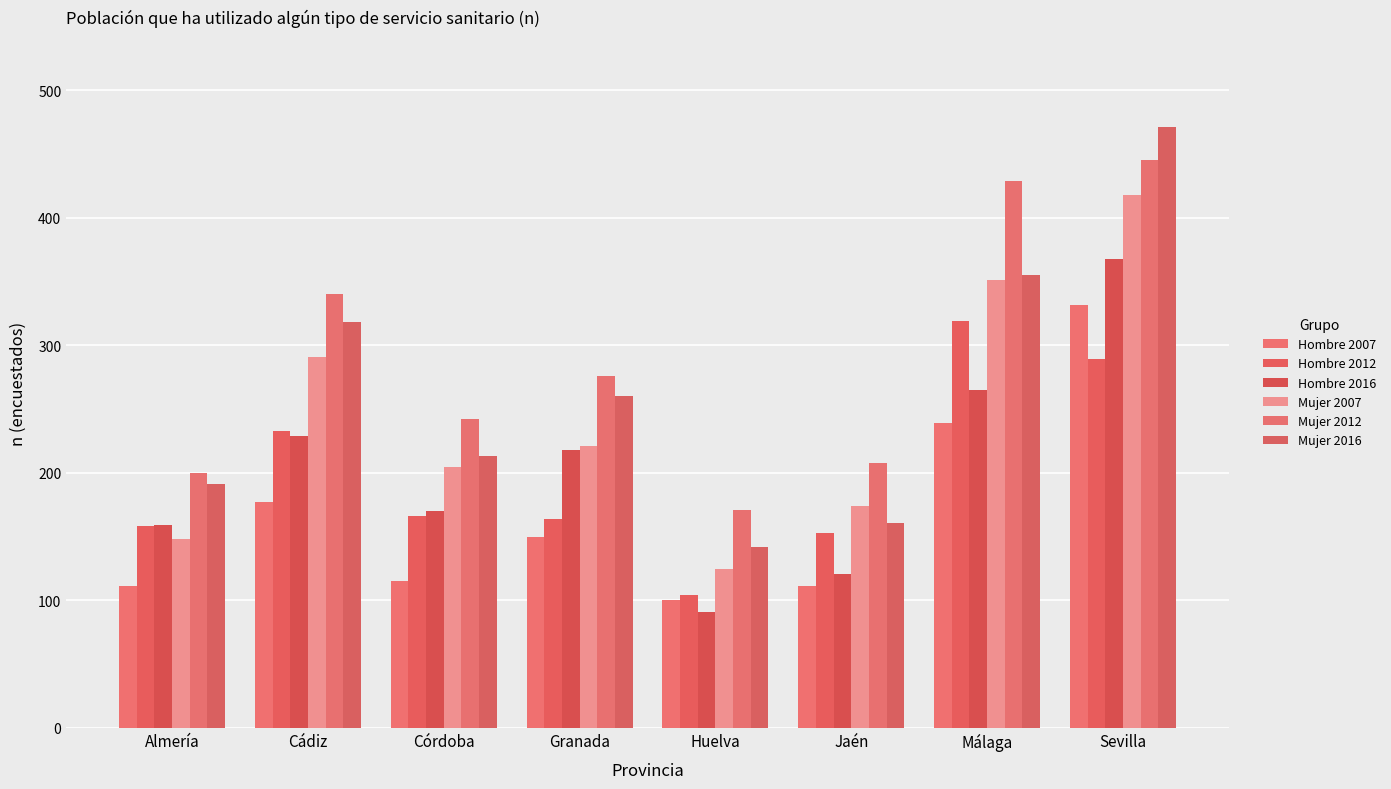

What are all the series names shown in the legend?

Hombre 2007, Hombre 2012, Hombre 2016, Mujer 2007, Mujer 2012, Mujer 2016